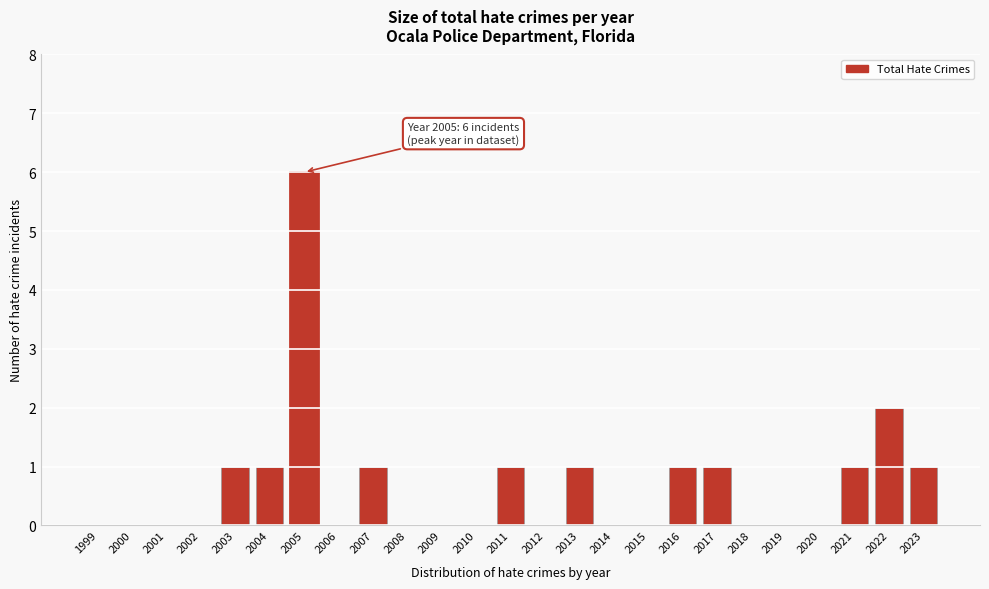

Reading right to left, what are all the values shown in this chart?

2023=1	2022=2	2021=1	2020=0	2019=0	2018=0	2017=1	2016=1	2015=0	2014=0	2013=1	2012=0	2011=1	2010=0	2009=0	2008=0	2007=1	2006=0	2005=6	2004=1	2003=1	2002=0	2001=0	2000=0	1999=0